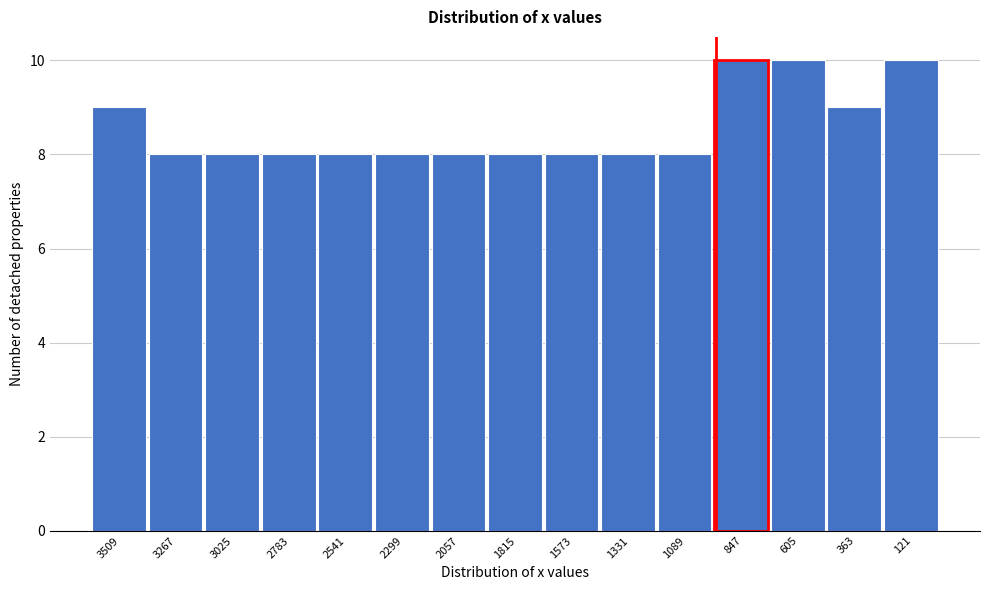

Reading right to left, transcribe all the data shown in this chart.

121=10	363=9	605=10	847=10	1089=8	1331=8	1573=8	1815=8	2057=8	2299=8	2541=8	2783=8	3025=8	3267=8	3509=9